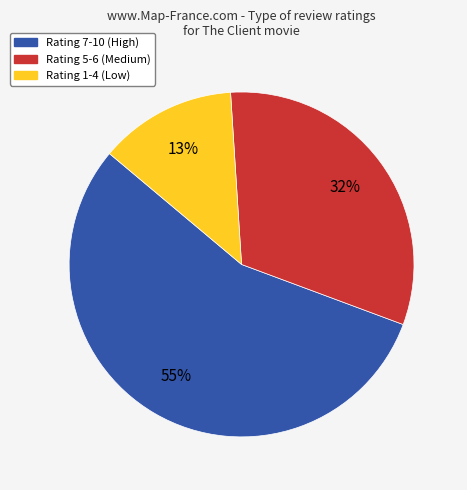

Rank the categories by value from highest to lowest.

Rating 7-10 (High), Rating 5-6 (Medium), Rating 1-4 (Low)